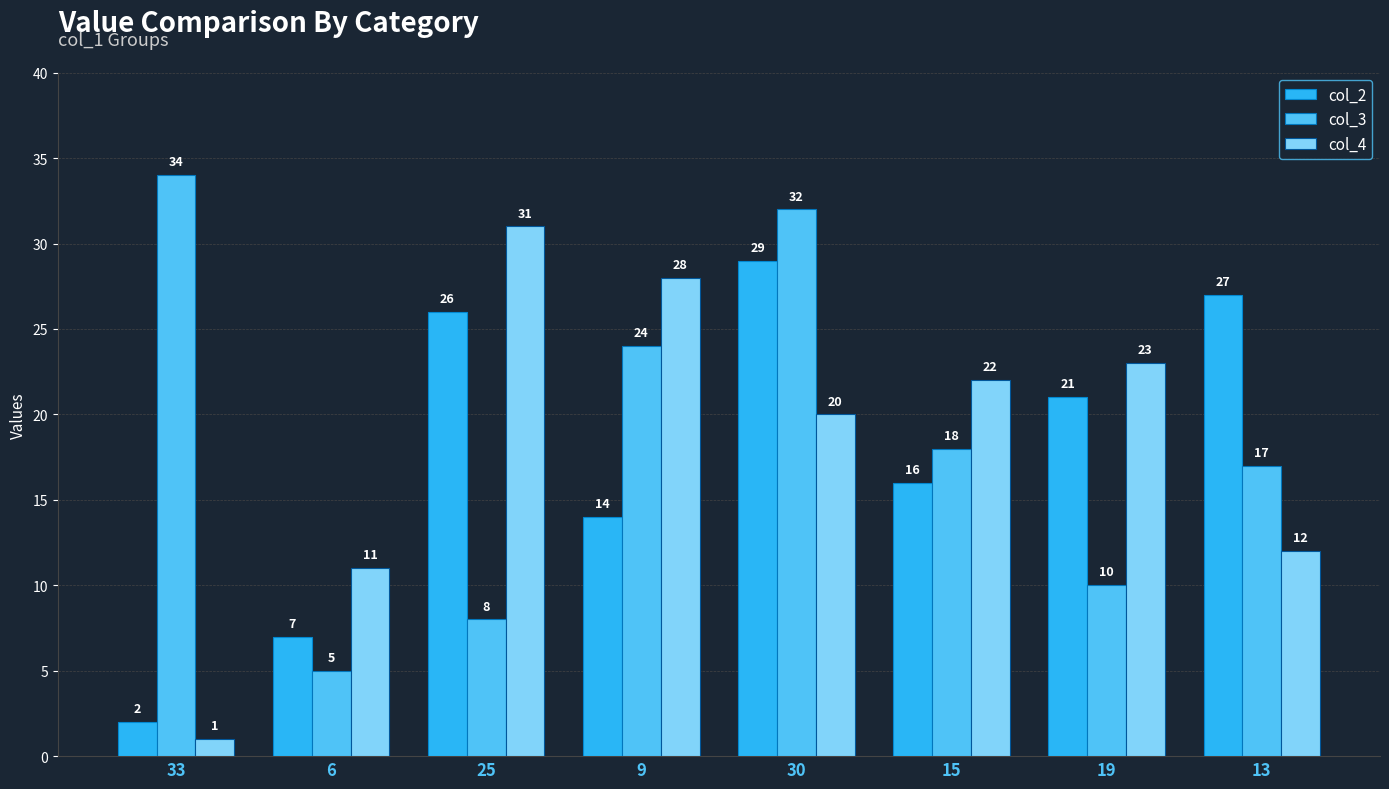

Which series has the widest spread of values?

col_4